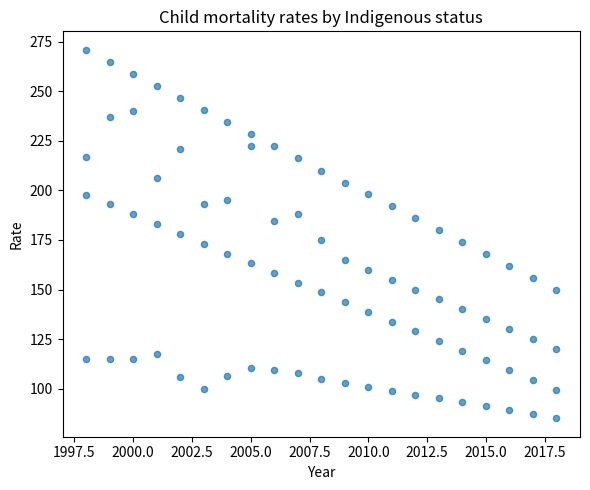

How many points are shown in the scatter plot?

84